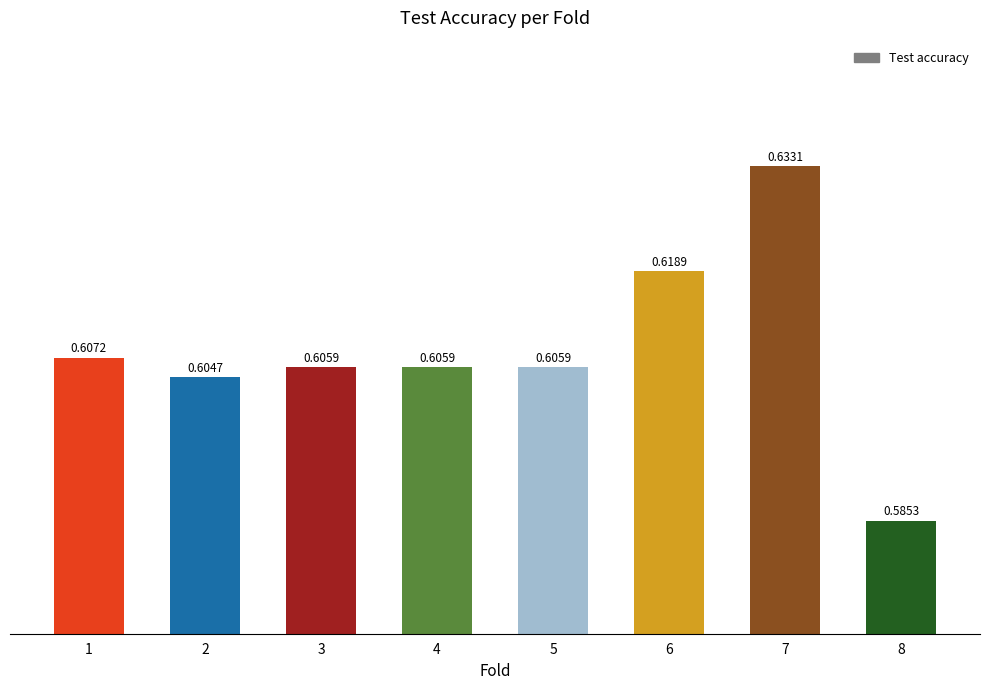

What is the sum of the values at 7 and 2?

1.2